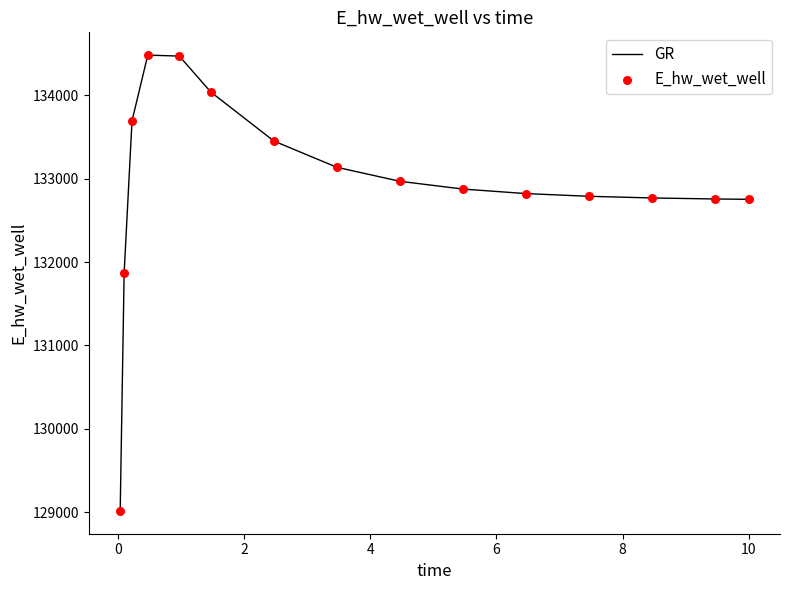

What is the minimum value shown in the chart?

129016.0